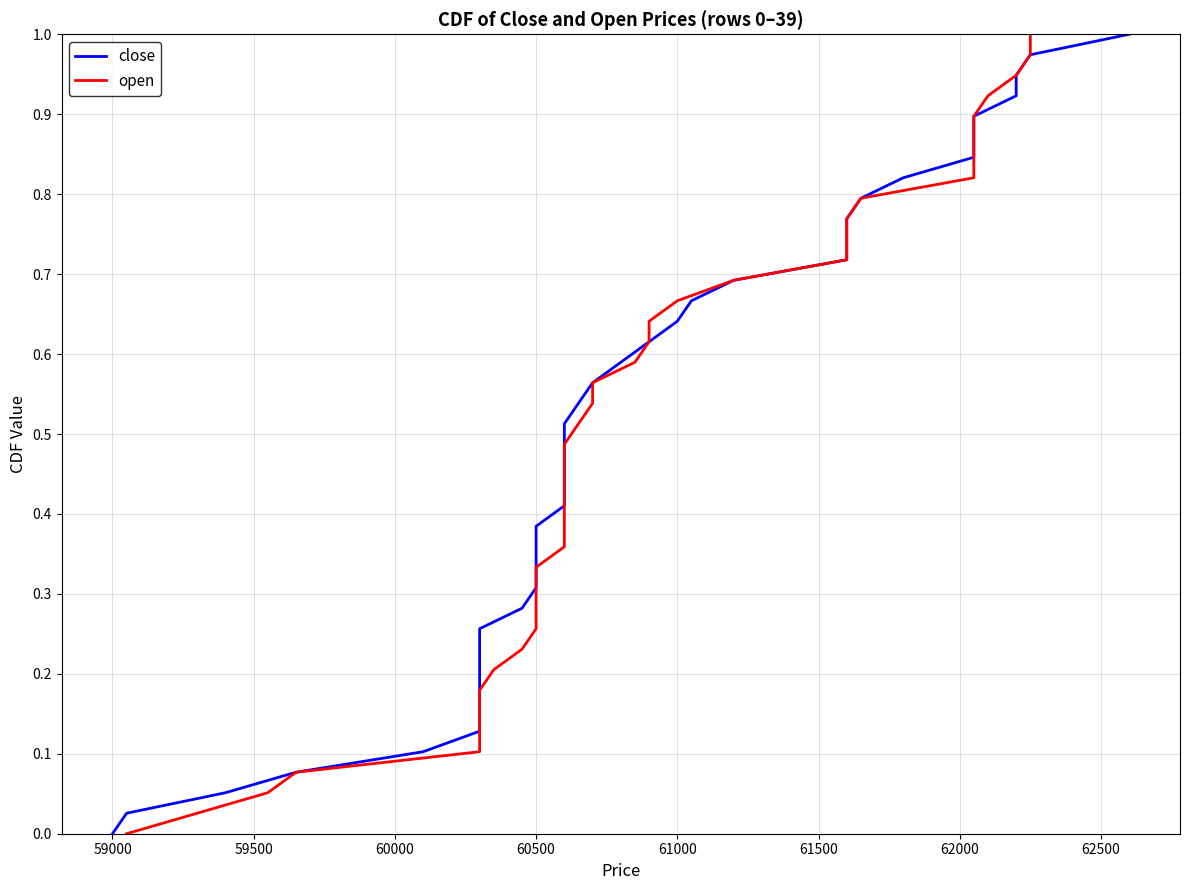

Is it true that open equals 0.0 at 59000?

False